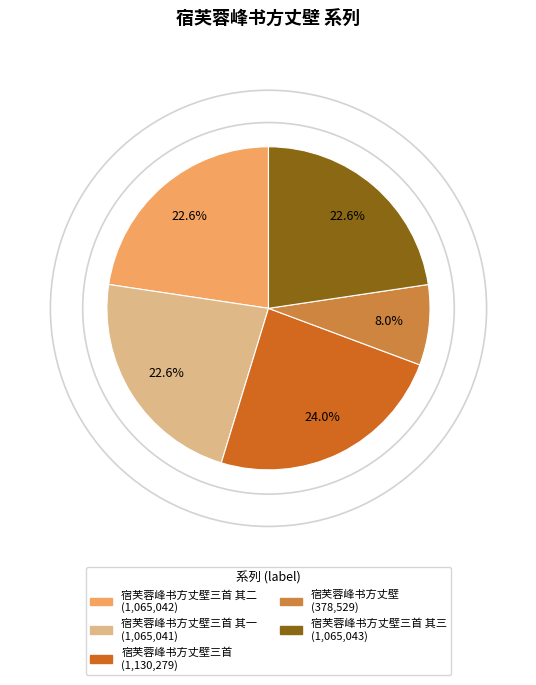

Does any single category account for the majority?

No